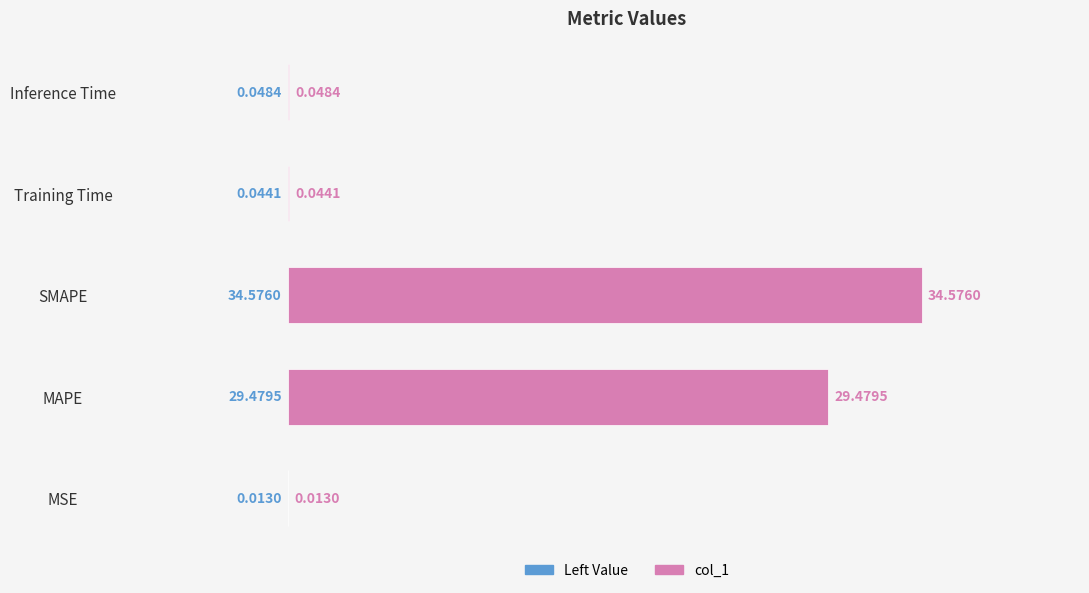

What is the sum of the values at MSE and SMAPE?

34.6